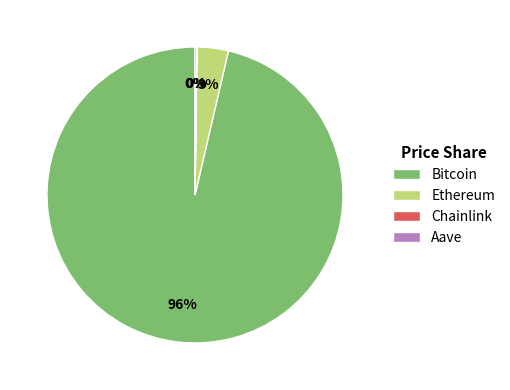

Does Ethereum represent more than half of the total?

No